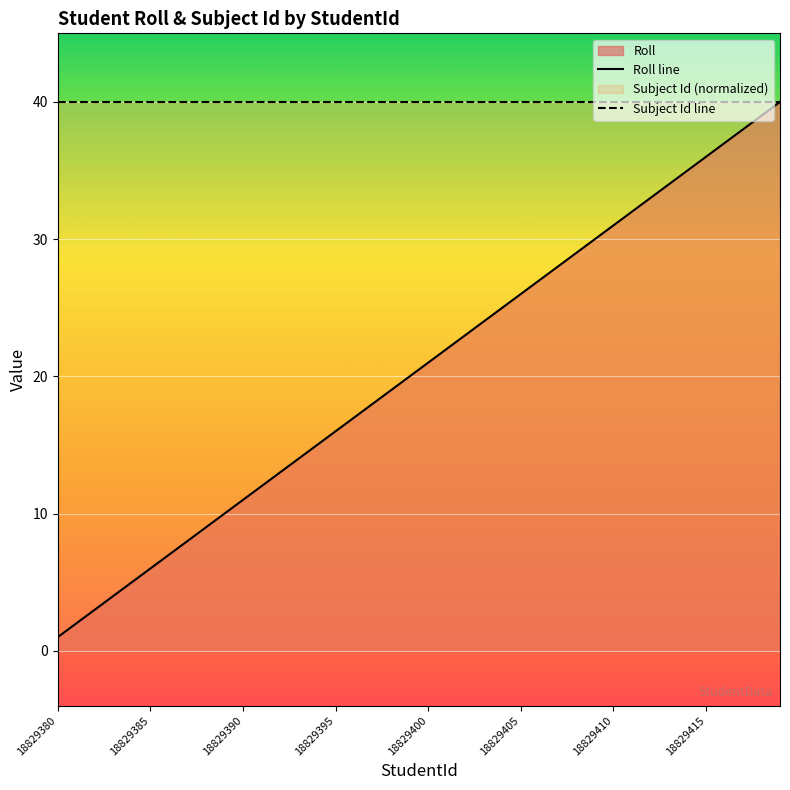

What is the minimum value for Subject Id line?

40